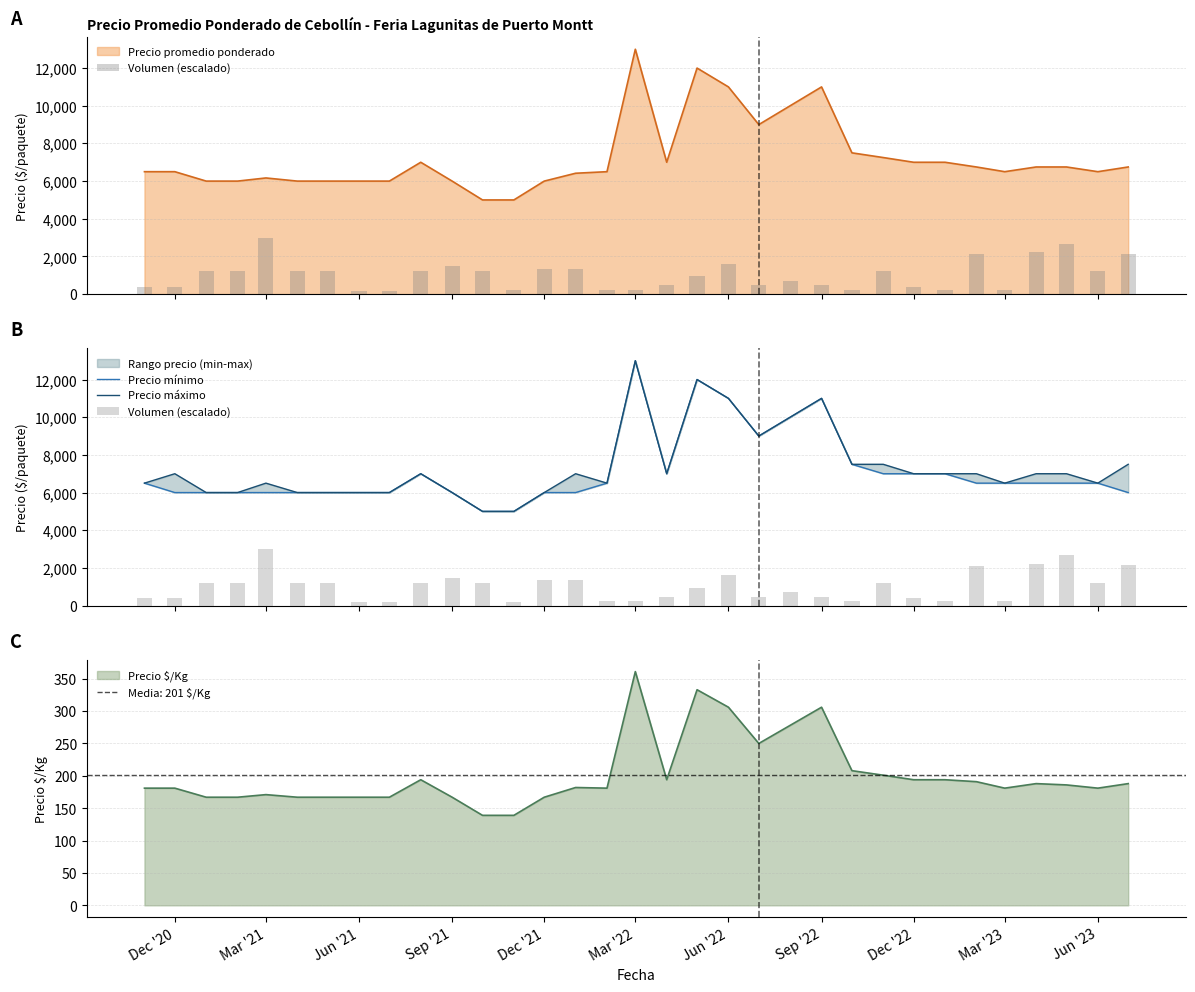

The Precio $/Kg series shows 167 at Jun '21. True or false?

True